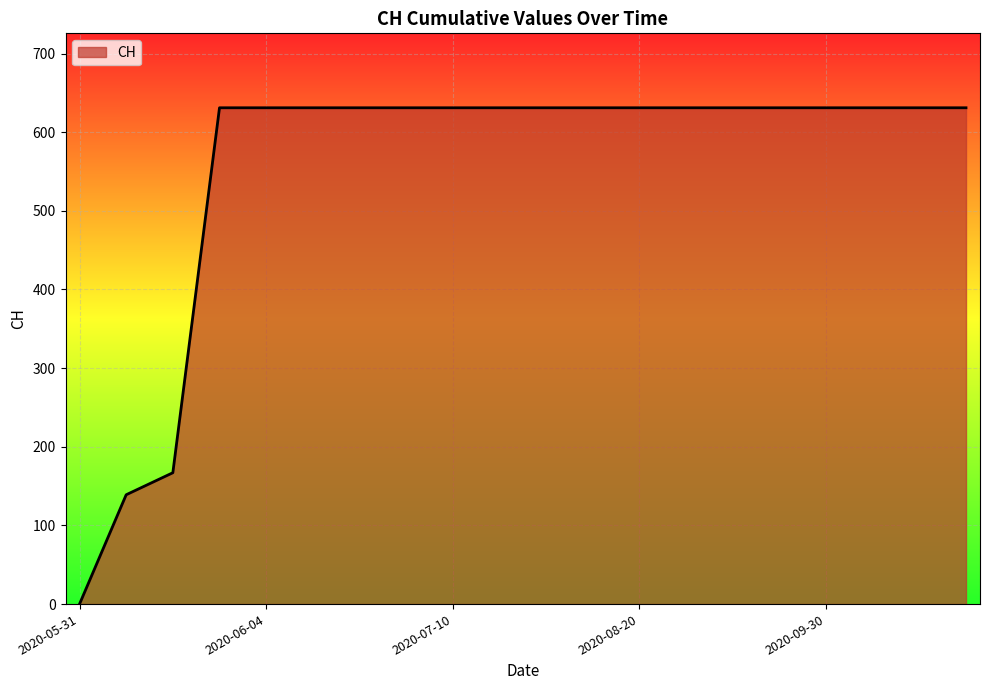

What is the greatest value displayed?

631